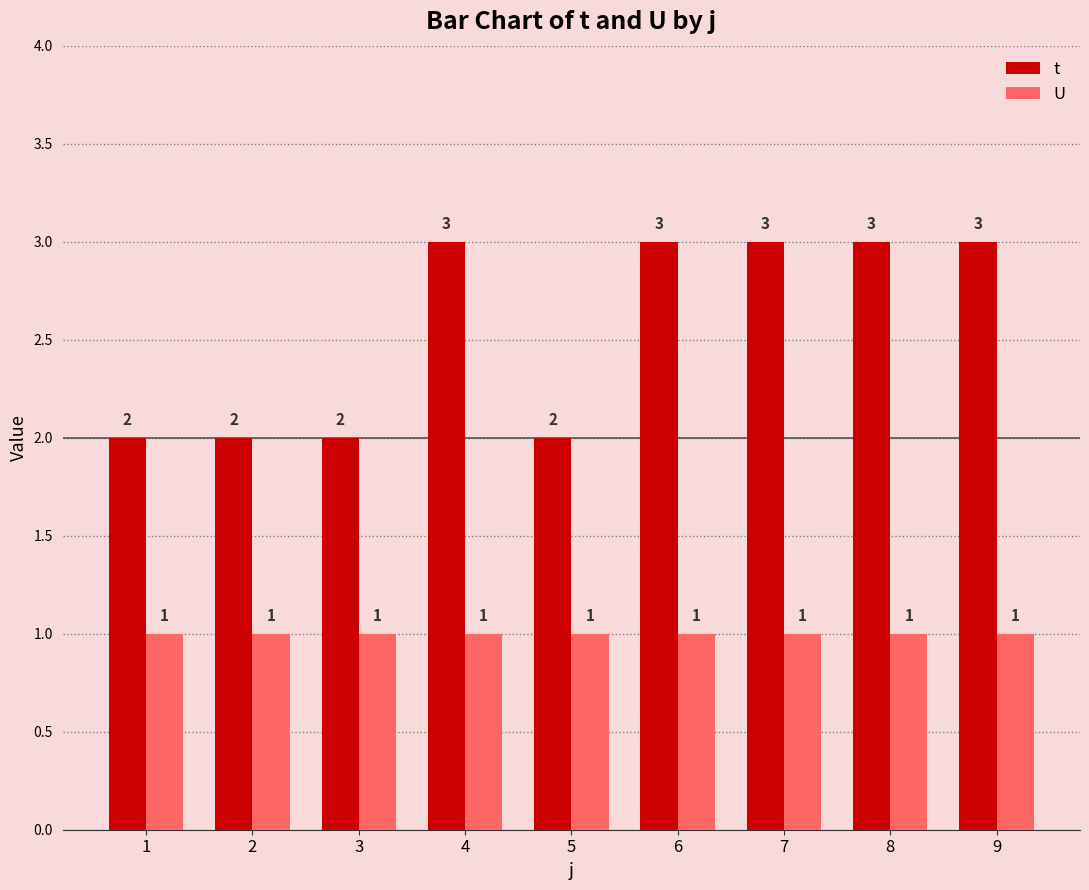

True or false: U has a value of 1 at 3.

True